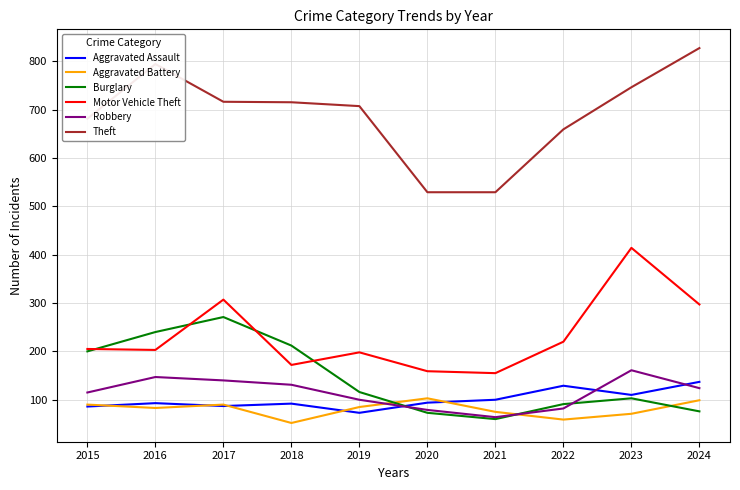

Between 2016 and 2018, which series saw the biggest shift?

Theft